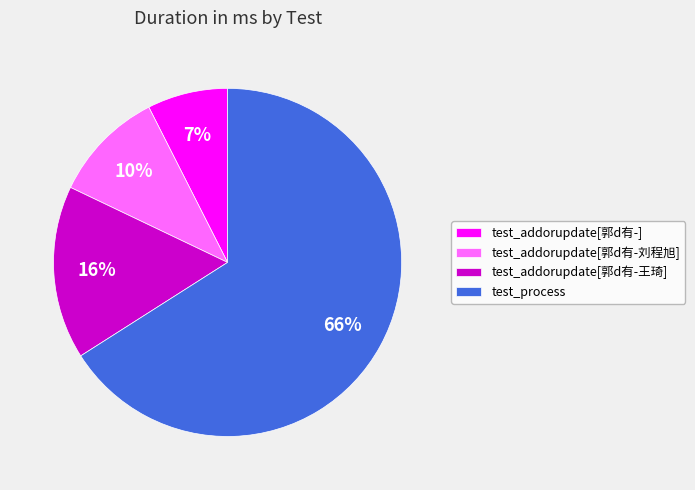

Which slice represents more than half of the pie?

test_process